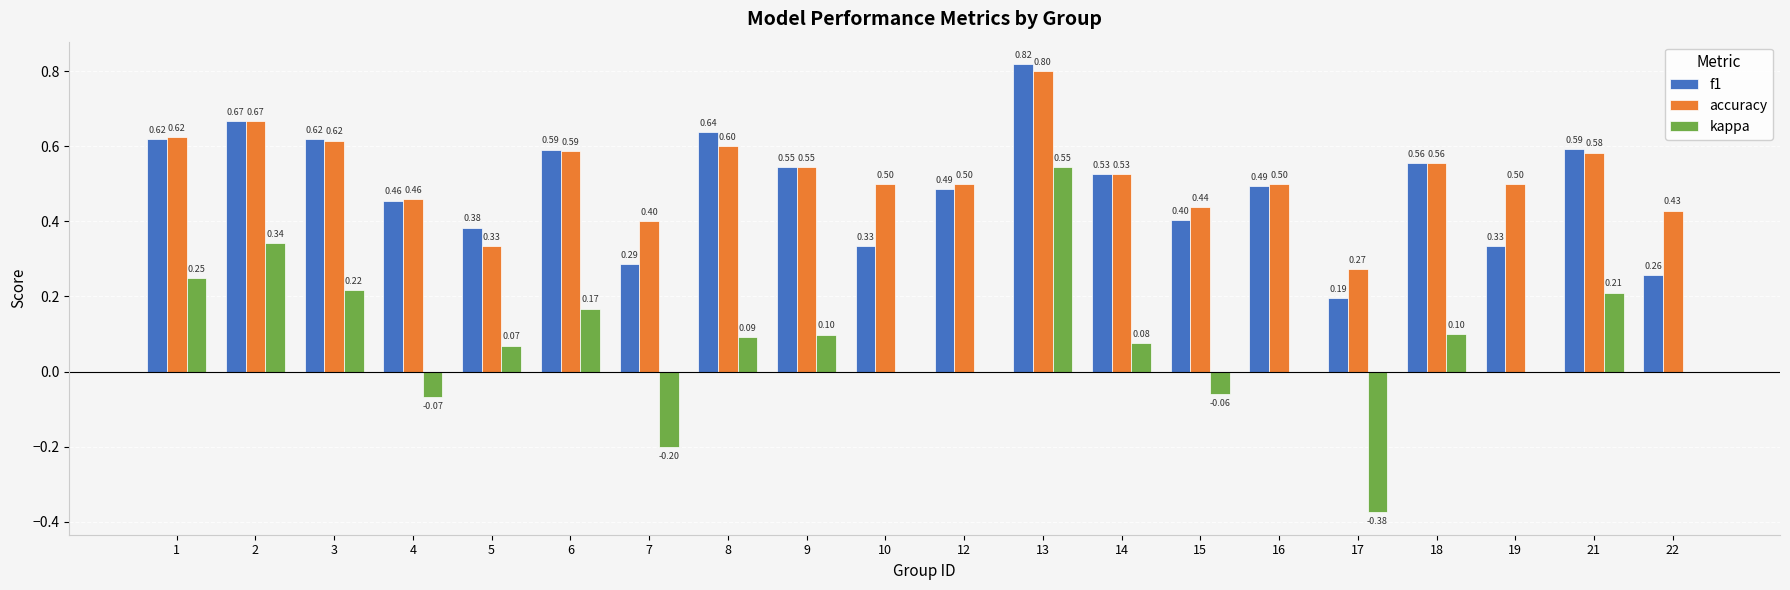

How many accuracy values are between 0 and 1?

20